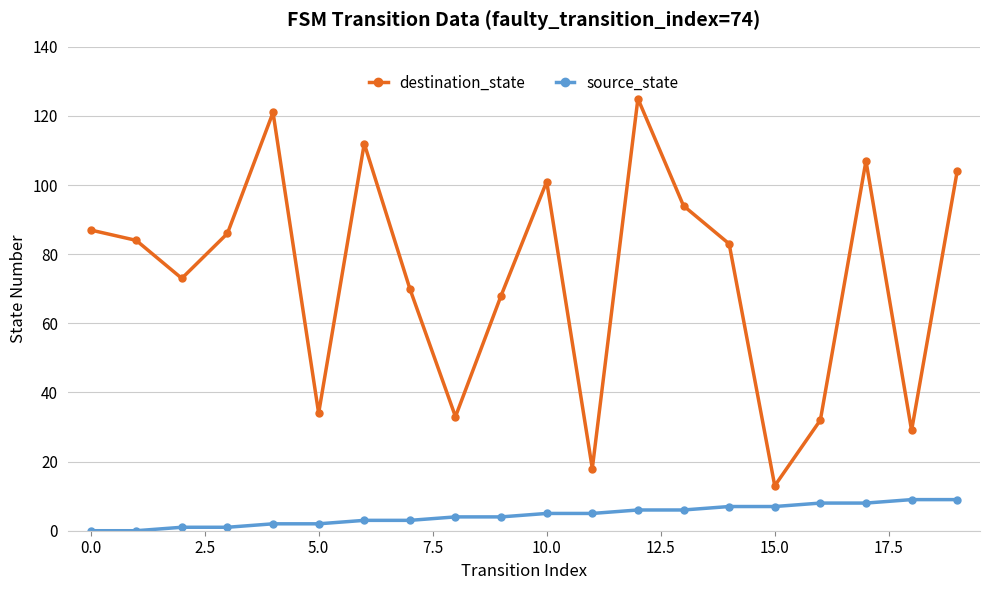

In destination_state, how many points are higher than both neighbors (excluding endpoints)?

5